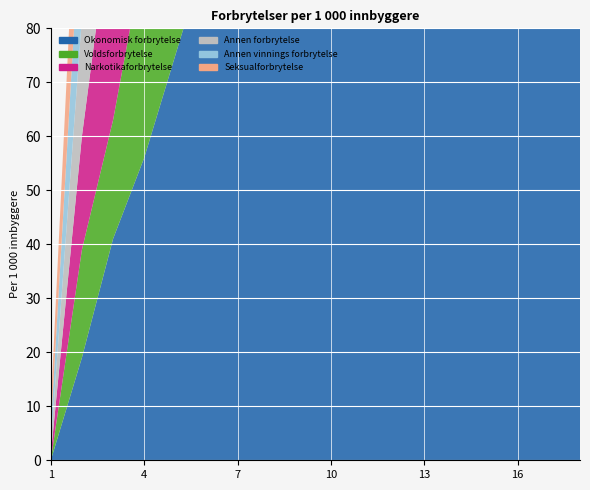

Reading left to right, list all the values displayed in this chart.

Okonomisk forbrytelse: 0	19	41	56	75	94	110	128	146	165	184	188	204	170	182	185	182	192
Voldsforbrytelse: 0	20	22	38	56	61	73	79	91	94	106	109	112	112	113	127	130	132
Narkotikaforbrytelse: 1	21	41	55	65	73	83	92	103	111	121	129	132	131	131	145	148	151
Annen forbrytelse: 2	22	42	43	61	75	84	80	99	107	110	113	120	128	131	130	132	135
Annen vinnings forbrytelse: 3	23	43	44	62	76	85	92	102	111	122	130	139	151	147	150	149	155
Seksualforbrytelse: 4	24	44	45	63	77	95	93	103	102	110	116	128	135	132	143	146	150